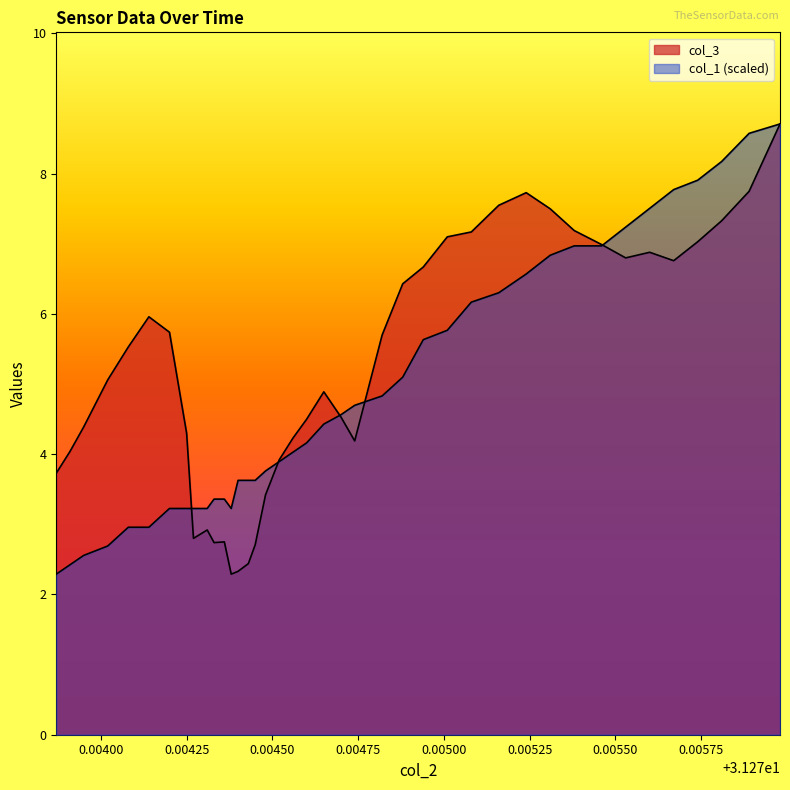

Does the chart display data point markers on the line(s)?

No